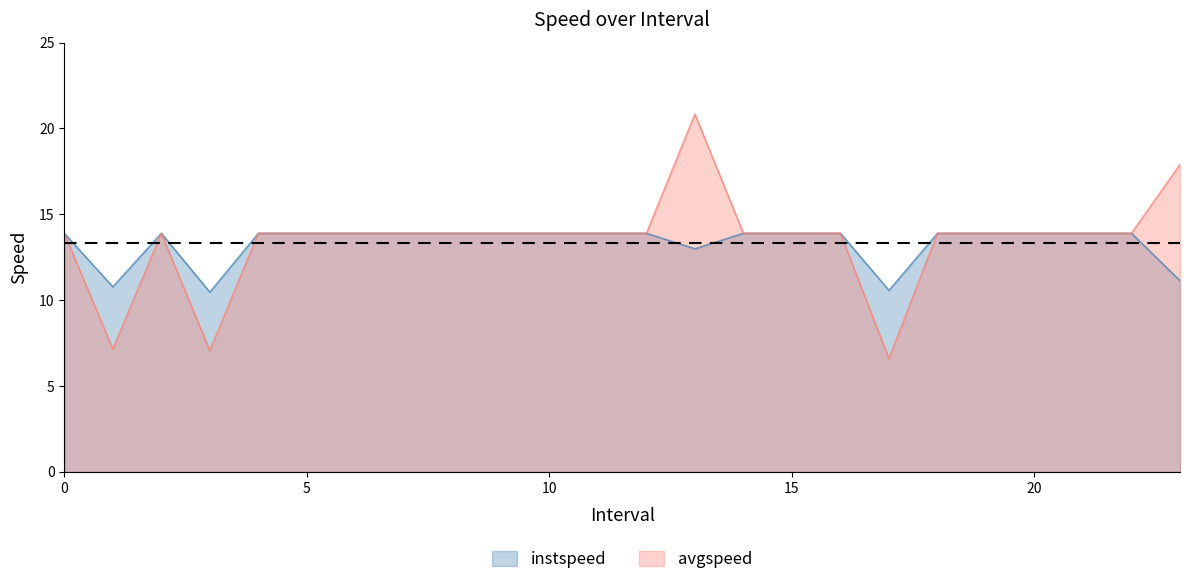

At which label does avgspeed reach its minimum?

17.0